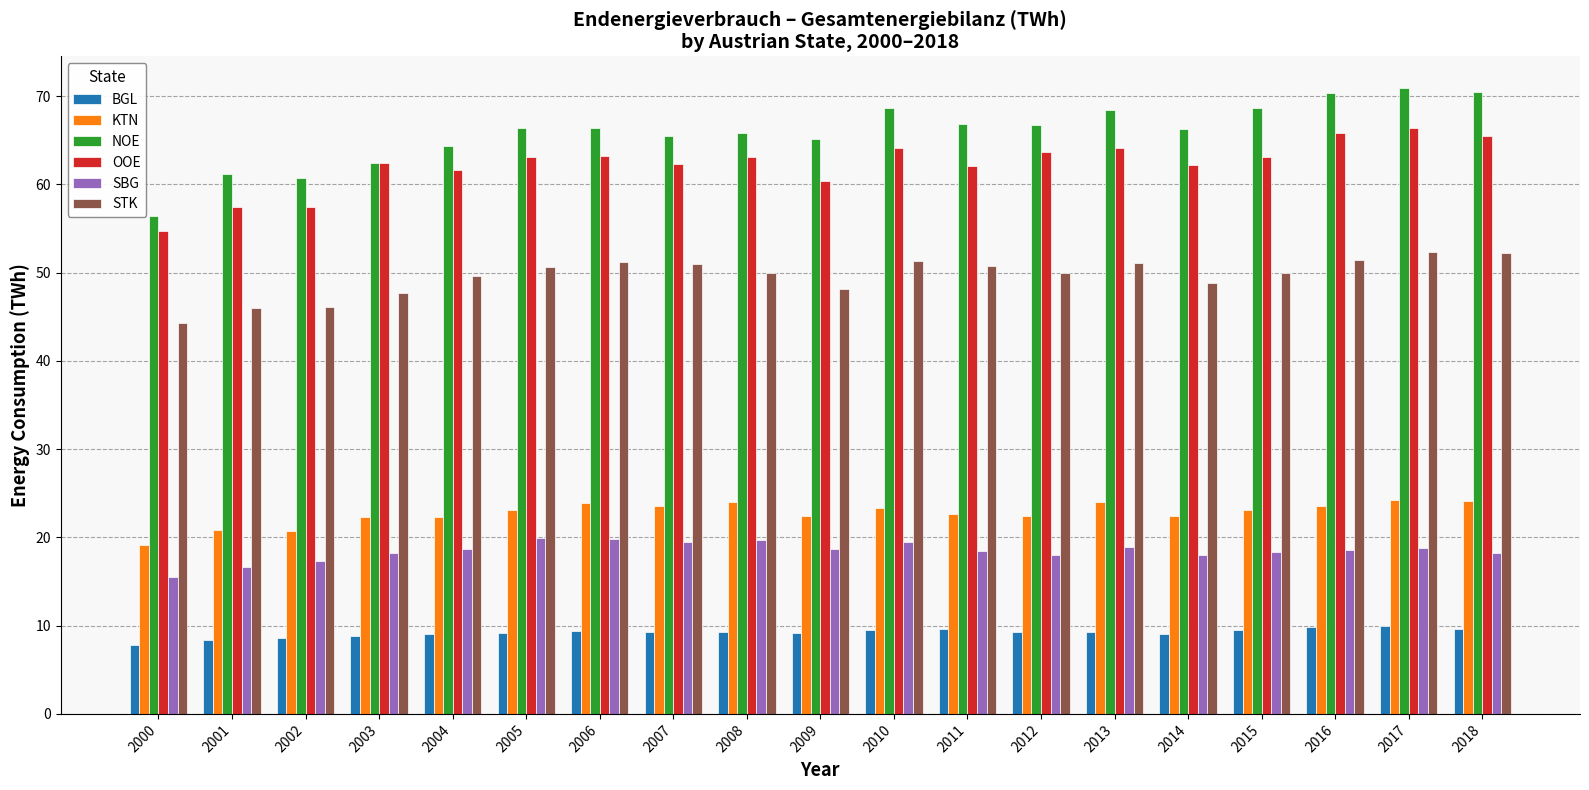

True or false: SBG has a value of 31.4 at 2007.

False